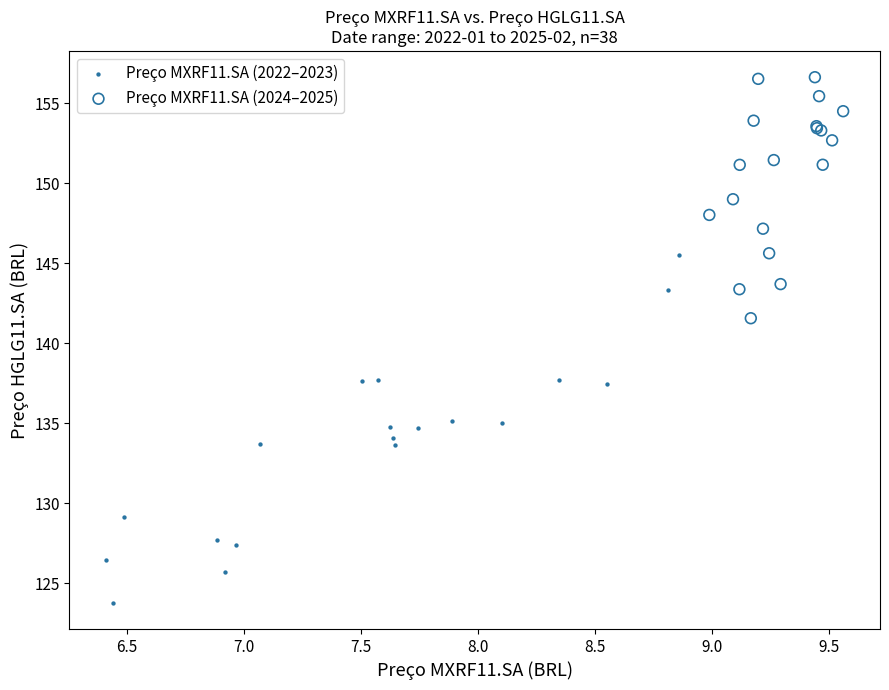

Which series has the widest spread of Y values?

Preço MXRF11.SA (2022–2023)